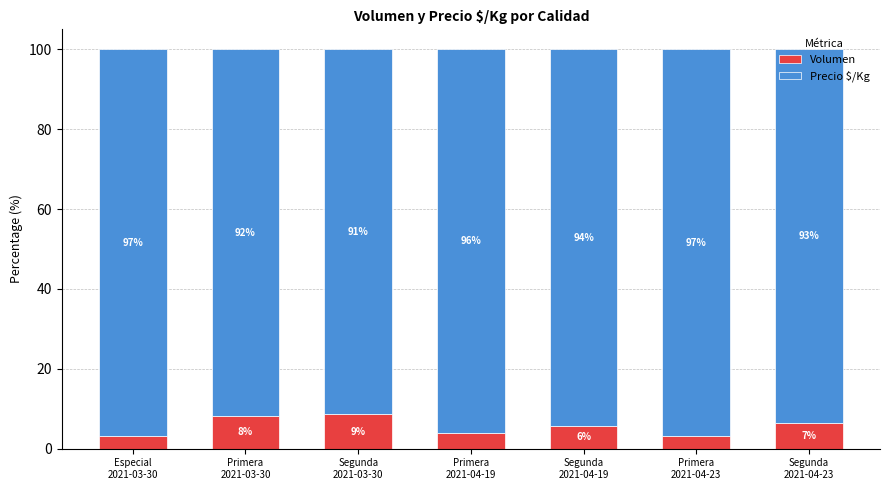

Does the chart contain stacked bars?

Yes